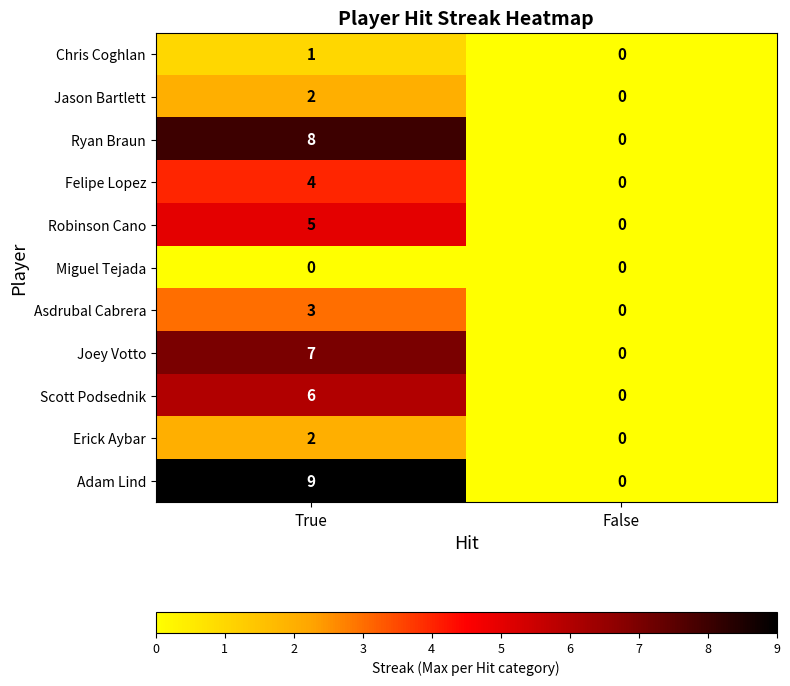

What is the average value of the Asdrubal Cabrera series?

2